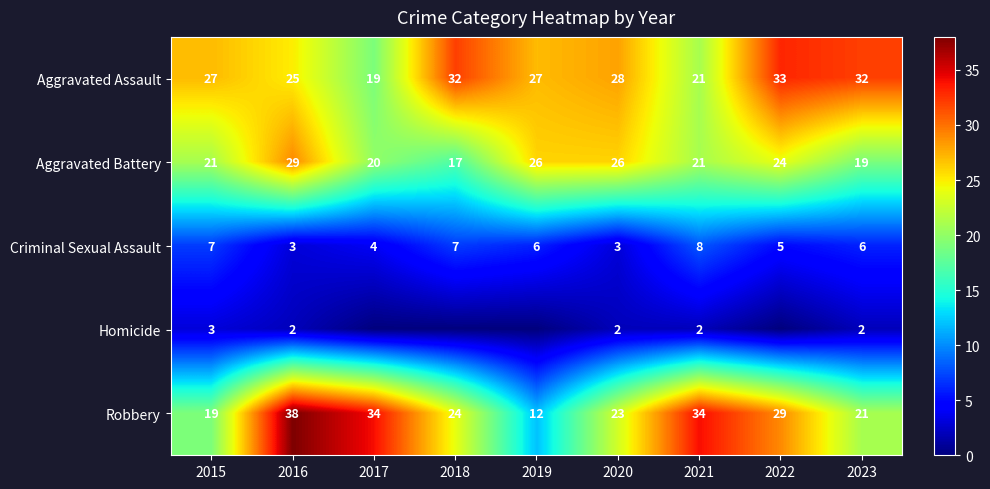

What is the sum of all Criminal Sexual Assault values?

49